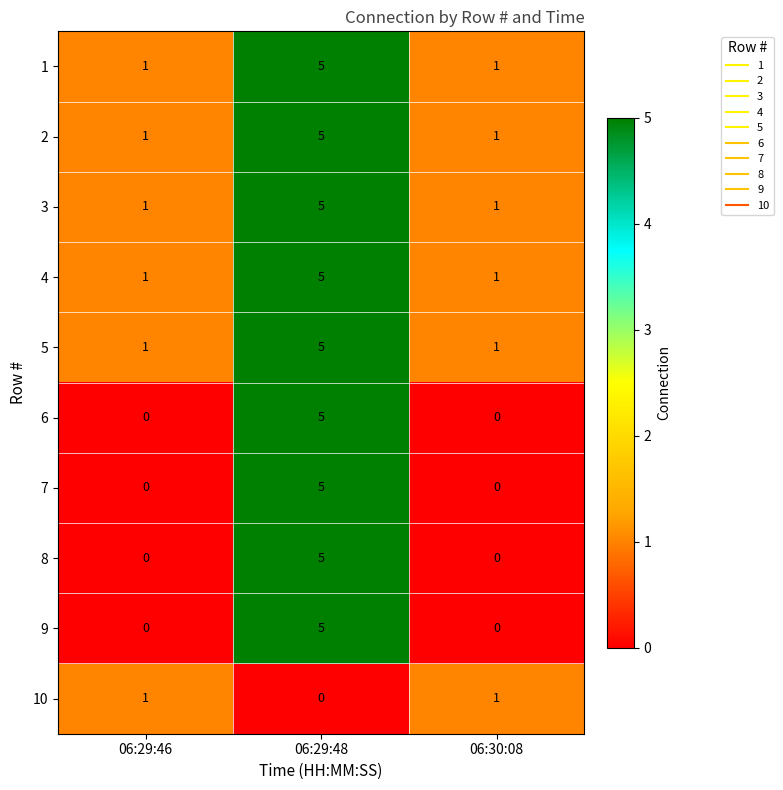

True or false: 4 has a value of 1 at 06:30:08.

True